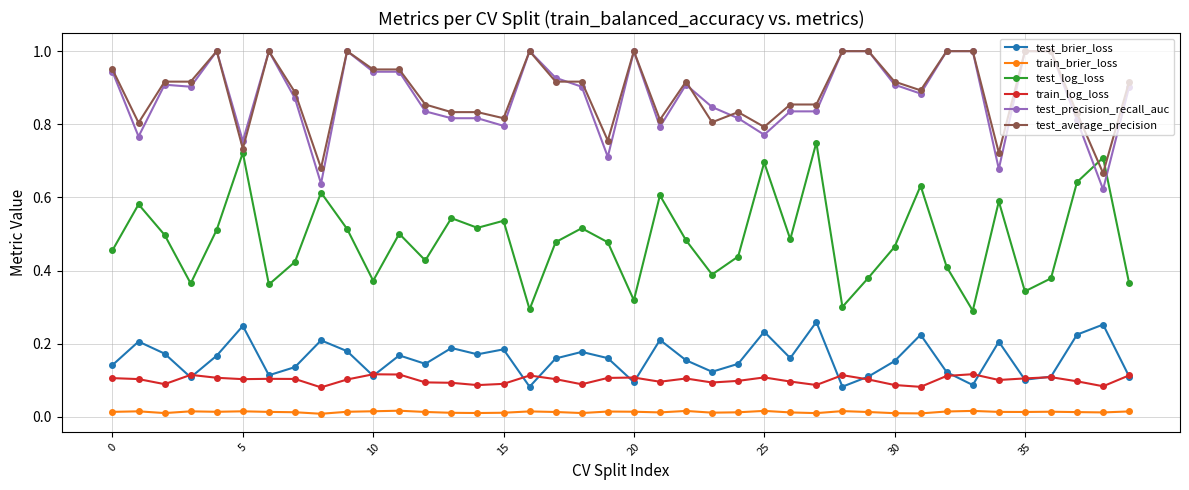

True or false: test_precision_recall_auc and test_brier_loss intersect in this chart.

False